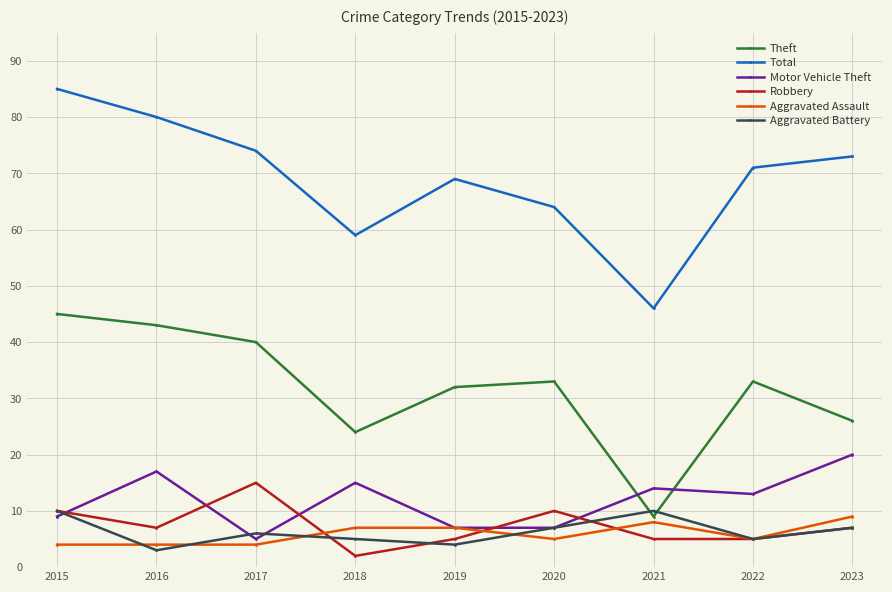

Where is the first local maximum for Motor Vehicle Theft?

2016